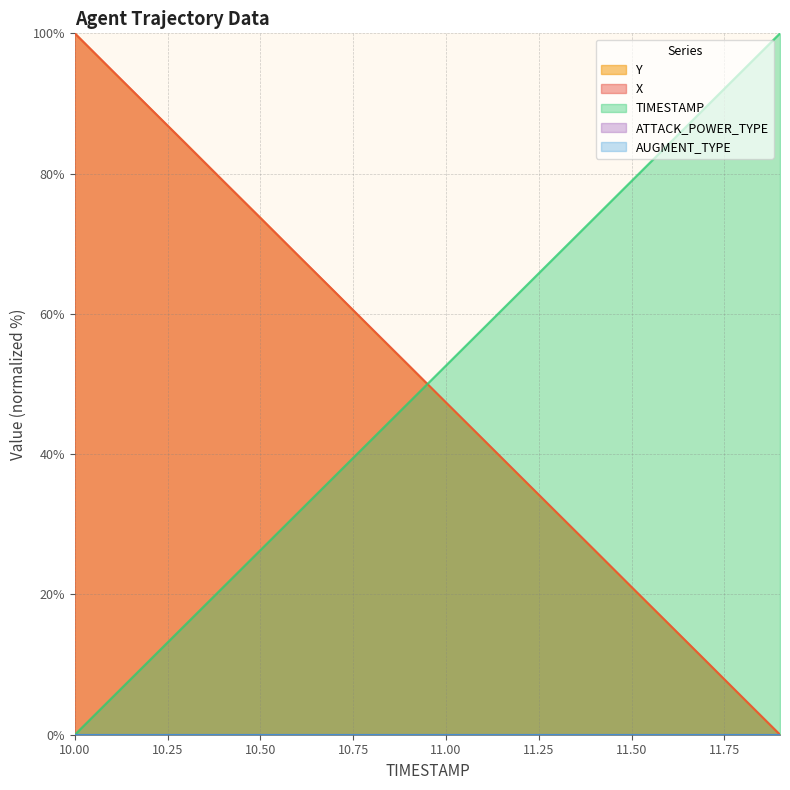

What is the sum of the TIMESTAMP values at 10.2 and 10.3?

26.3